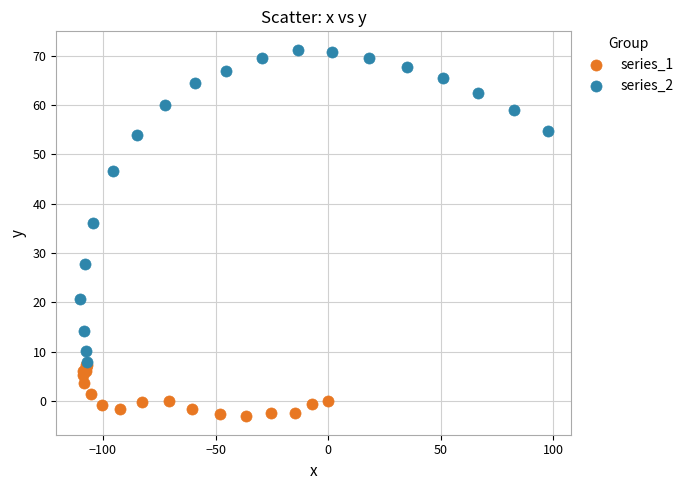

Which series contains the highest Y value?

series_2